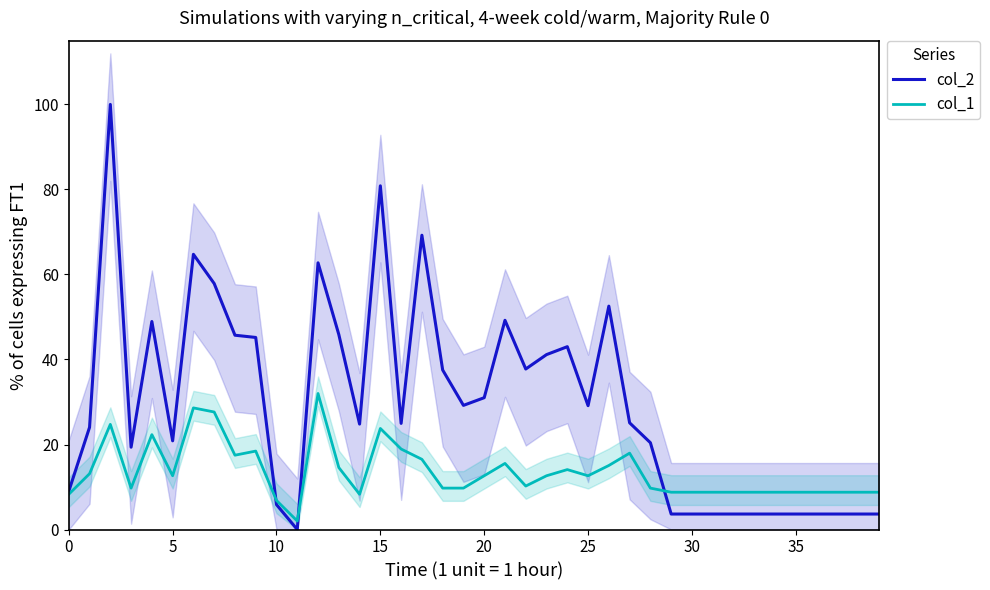

What are all the series names shown in the legend?

col_2, col_1